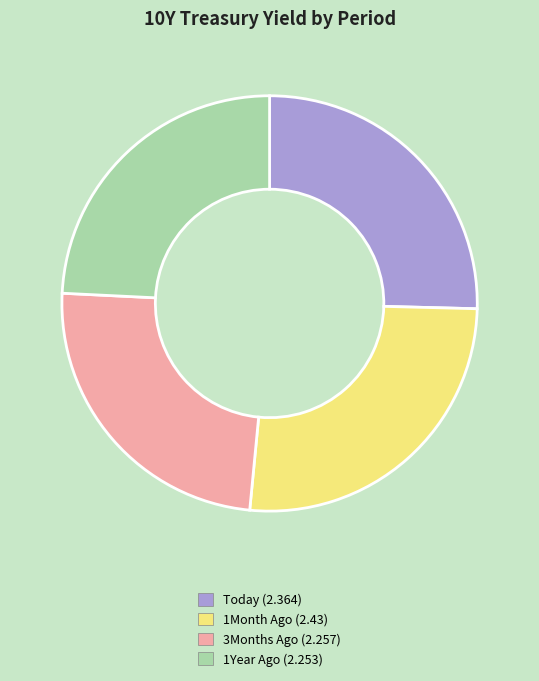

Combined, do Today (2.364) and 1Year Ago (2.253) account for over 50%?

No